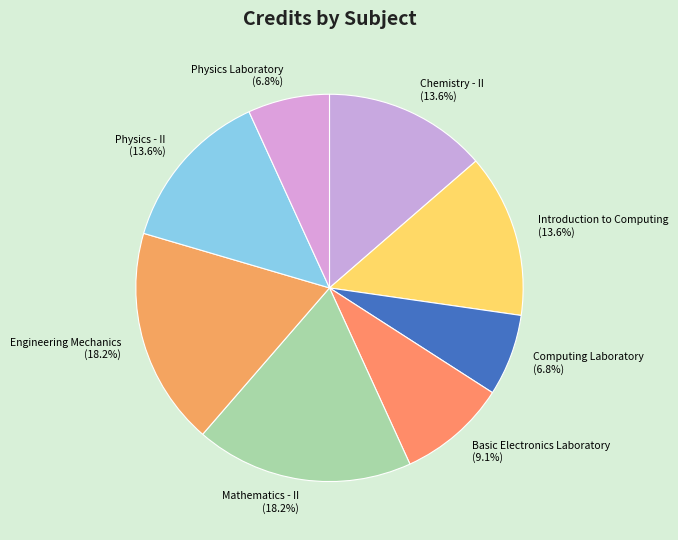

How much of the chart is everything except Computing Laboratory?

93.2%